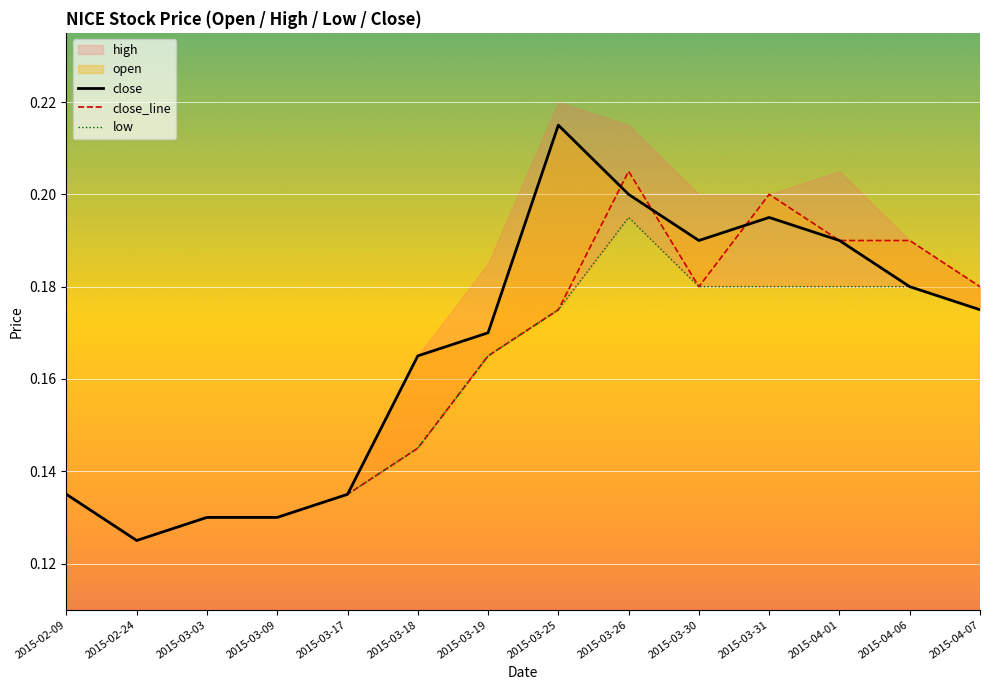

Which has a higher value, 2015-03-03 or 2015-03-17?

2015-03-17